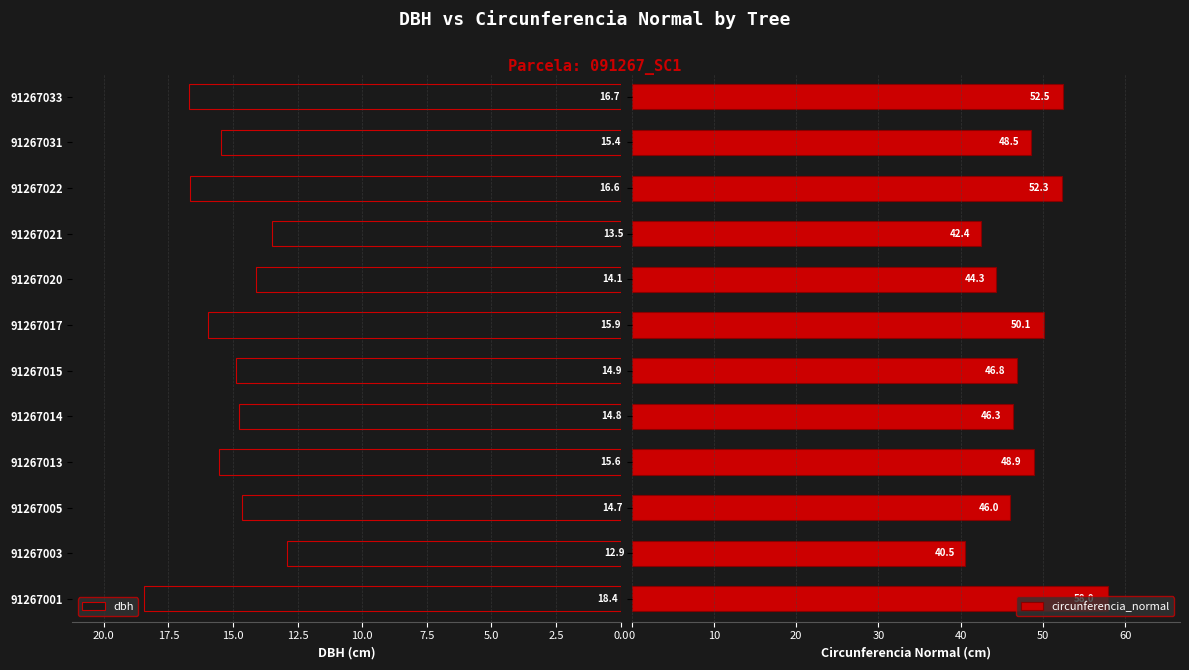

What is the greatest value displayed?

58.0